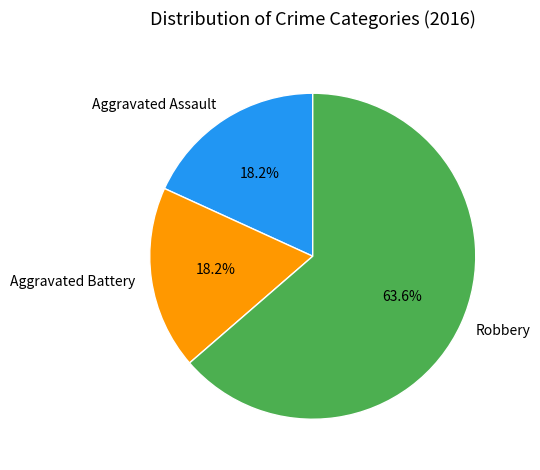

Combined, do Aggravated Battery and Robbery account for over 50%?

Yes